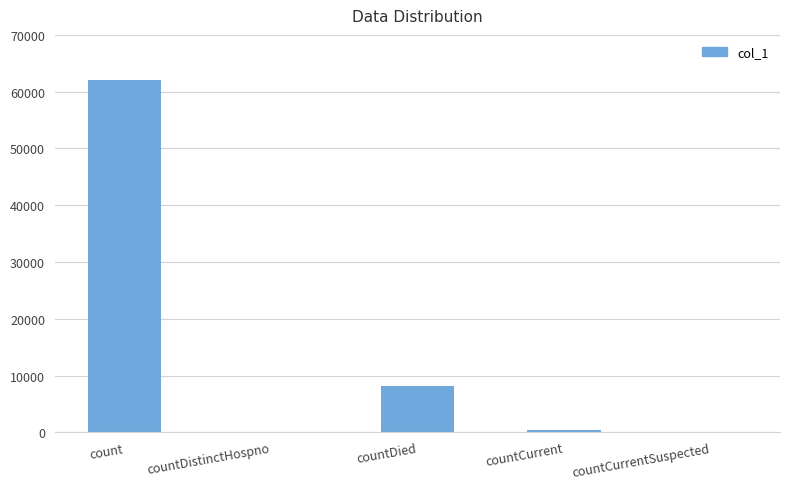

The chart shows a value of 13857 at countDied. True or false?

False